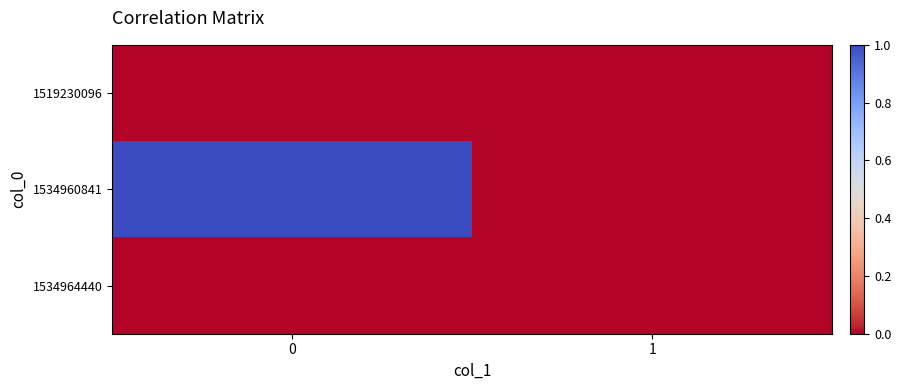

Reading left to right, list all the values displayed in this chart.

1519230096: 0=0	1=0
1534960841: 0=1	1=0
1534964440: 0=0	1=0